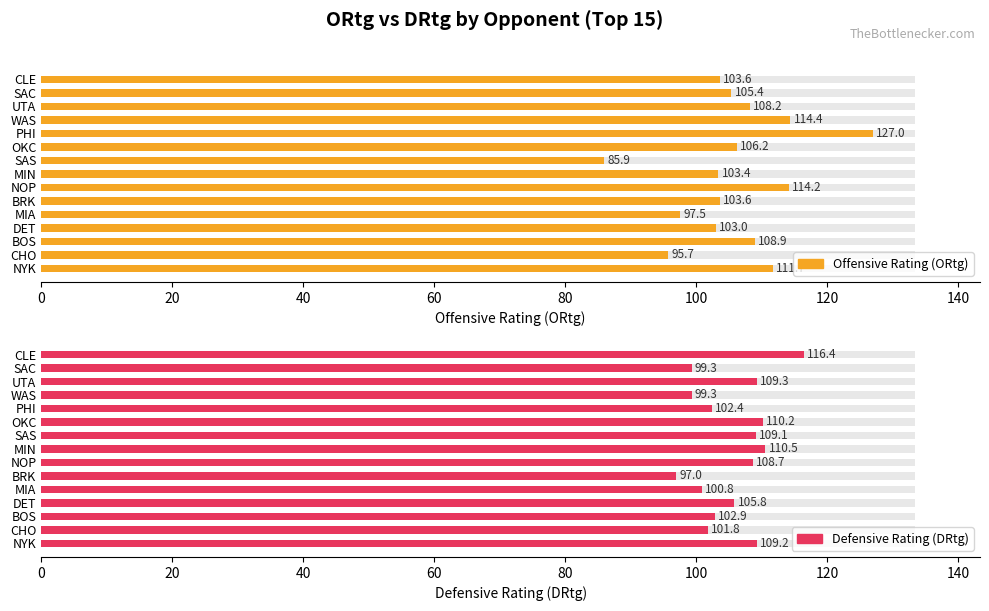

Between BRK and NOP, which series saw the biggest shift?

Defensive Rating (DRtg)